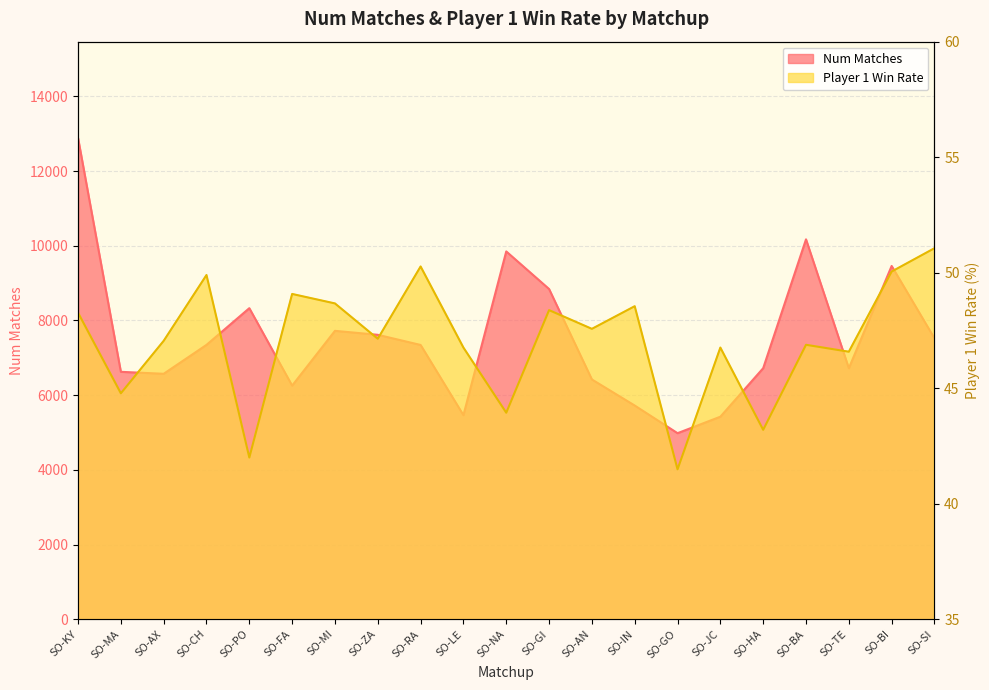

The Player 1 Win Rate series shows 20.3 at SO-PO. True or false?

False